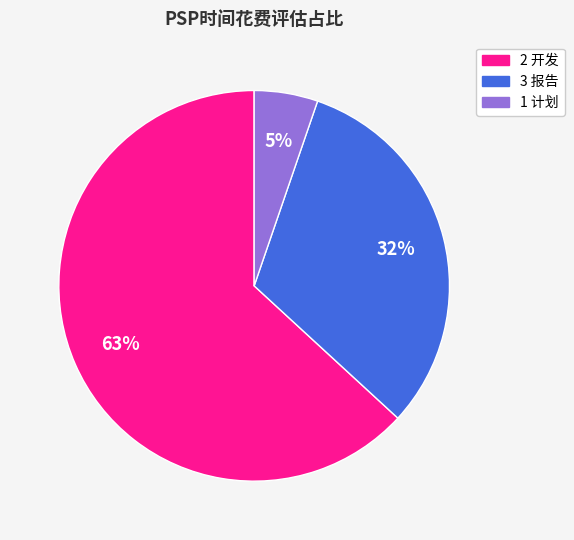

Is it true that 2 开发 is 63% of the pie?

True